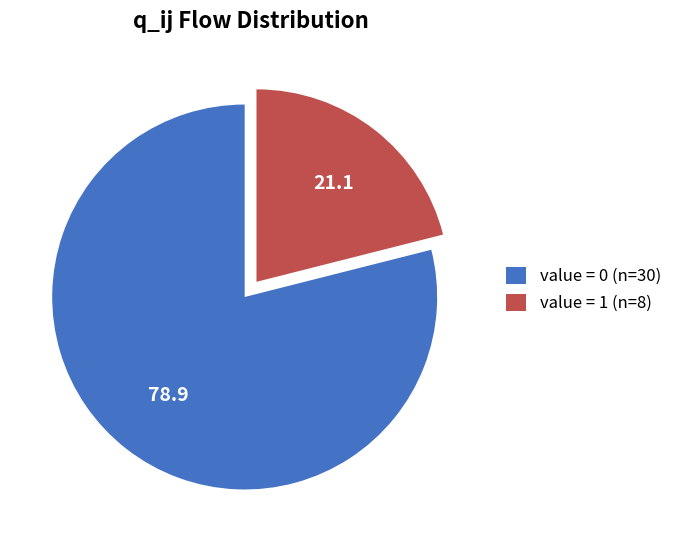

True or false: value = 0 (n=30) accounts for 79% of the total.

True